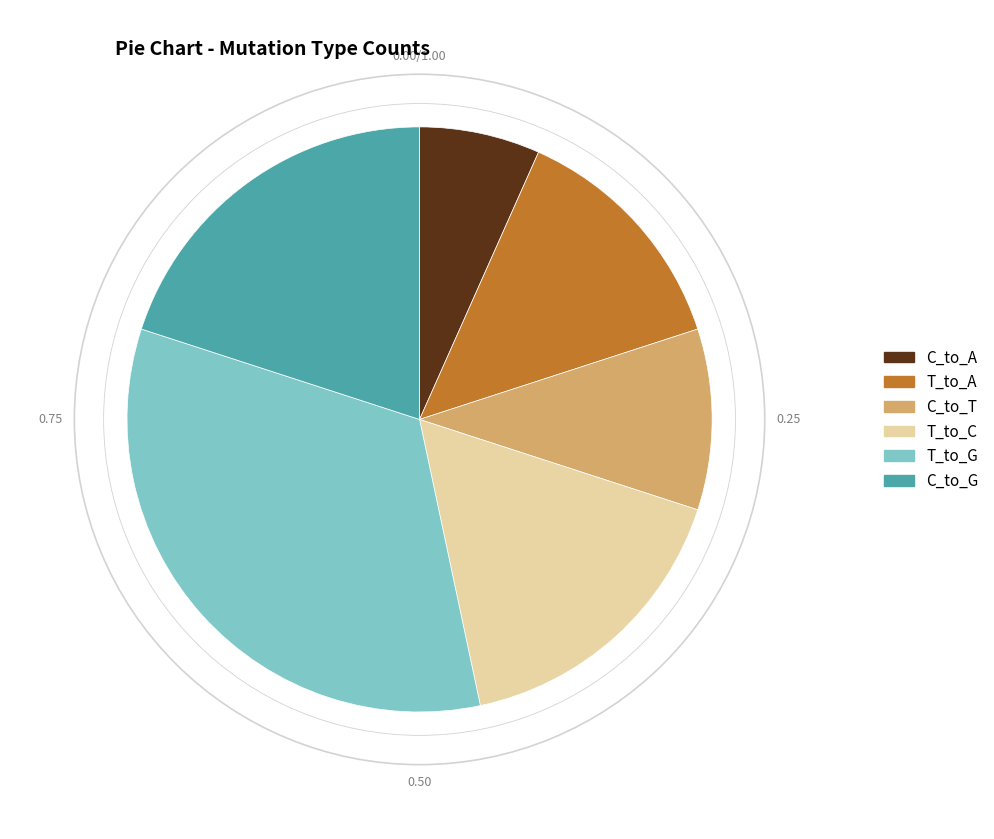

What is the ratio of the value at T_to_A to the value at C_to_G?

0.7